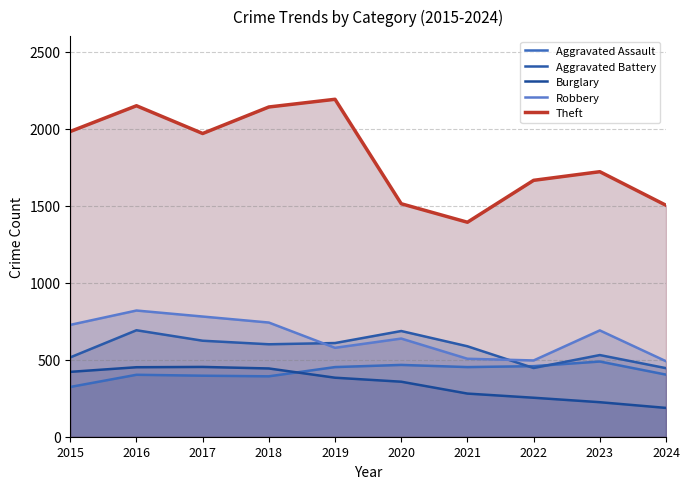

Reading left to right, what are all the values shown in this chart?

Aggravated Assault: 323	402	396	392	452	466	452	458	488	403
Aggravated Battery: 515	691	623	600	608	686	587	446	530	445
Burglary: 421	451	453	443	383	357	280	253	224	187
Robbery: 726	819	780	741	577	637	506	495	690	490
Theft: 1981	2148	1968	2140	2190	1512	1392	1664	1720	1502